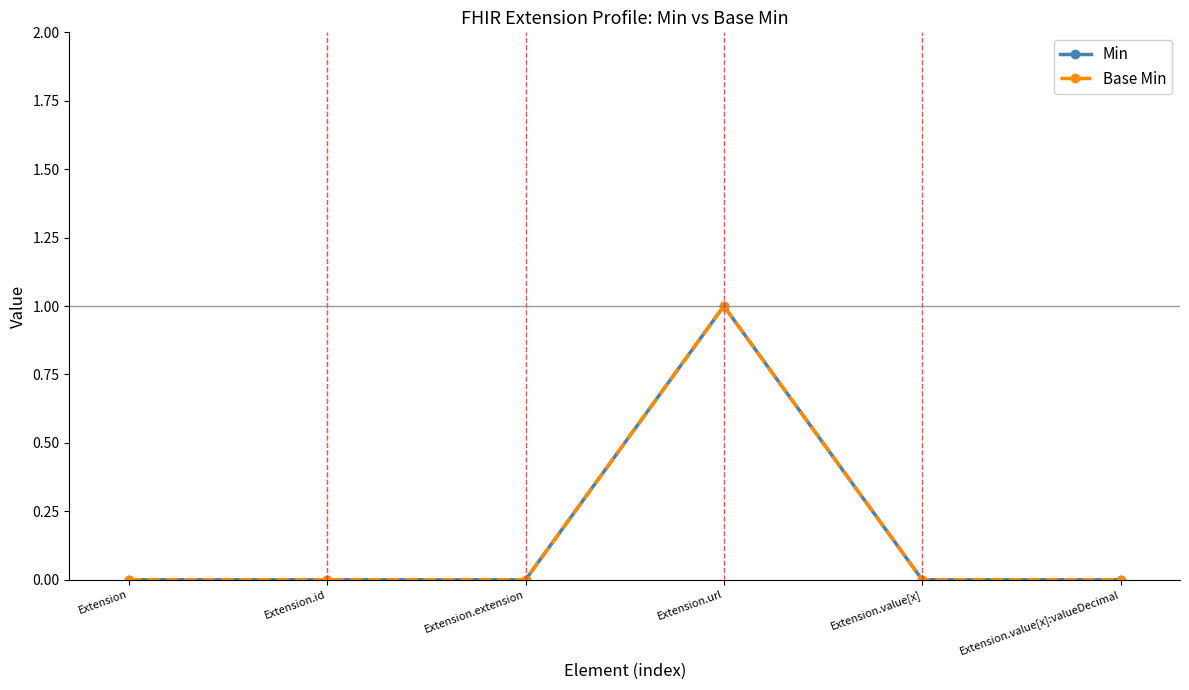

At which category does Base Min reach its first local peak?

Extension.url